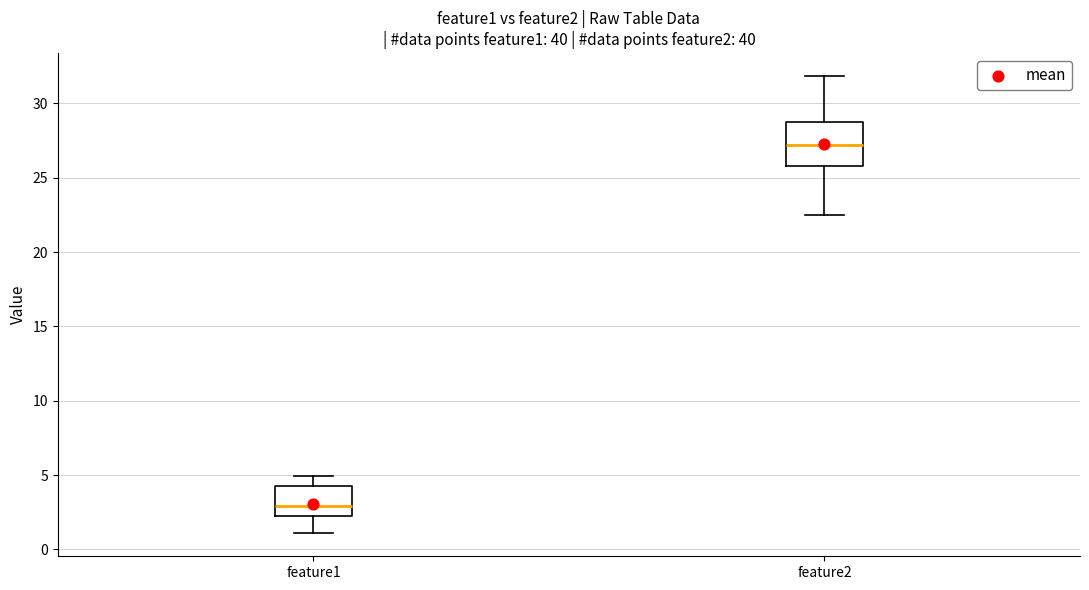

Reading left to right, transcribe this box plot: for each box, give where its median line is, the range the box spans, and where its two whiskers end, as read against the y-axis. The values are not printed on the chart, so give them approximately, as read against the axis.

feature1: median 3.0, box 2.5 to 4.5, whiskers 1.0 to 5.0
feature2: median 27.0, box 26.0 to 28.5, whiskers 22.5 to 32.0